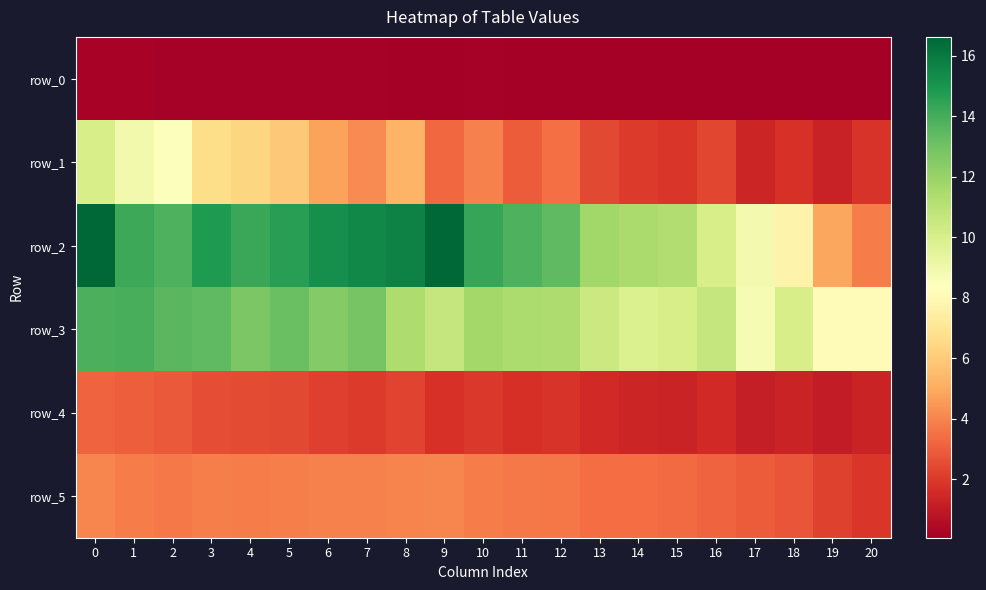

The value of row_3 at 18 is 14.8. True or false?

False